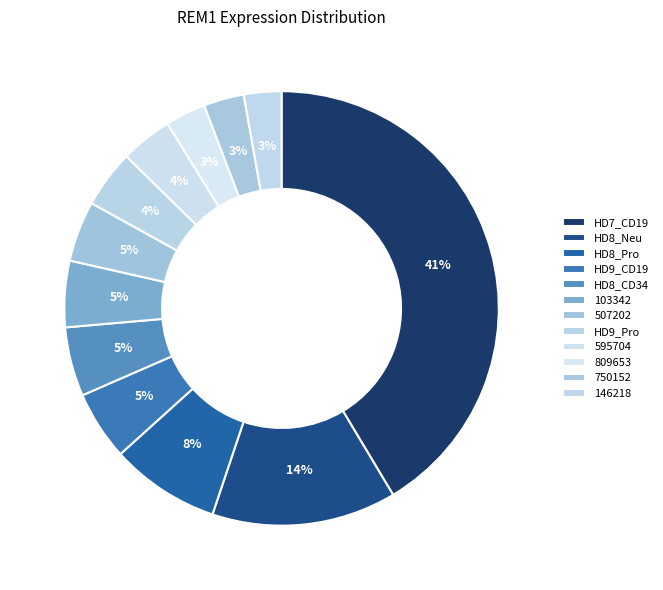

Is there a majority slice in this chart?

No